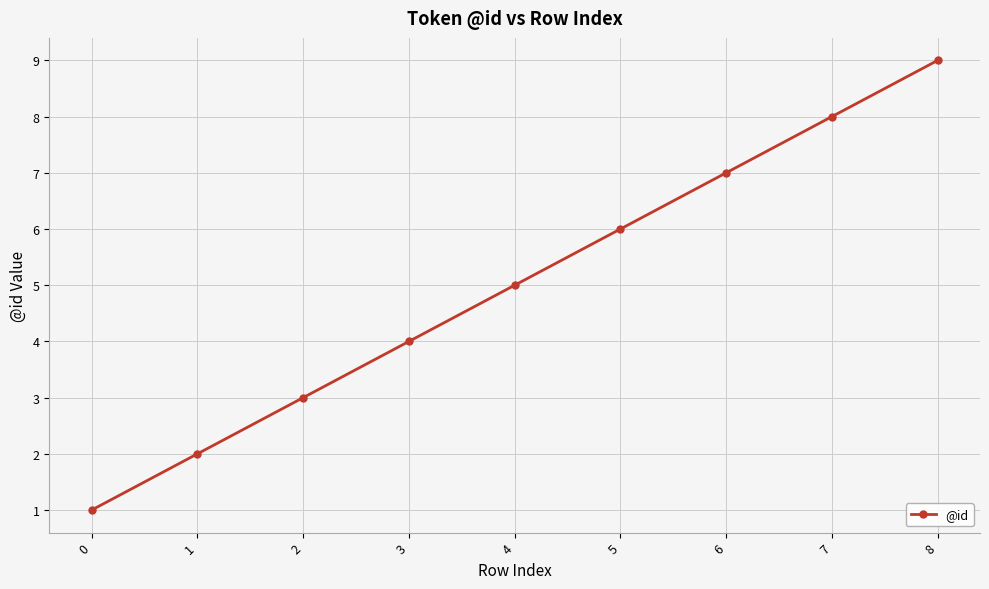

Reading left to right, what are all the values shown in this chart?

0=1	1=2	2=3	3=4	4=5	5=6	6=7	7=8	8=9